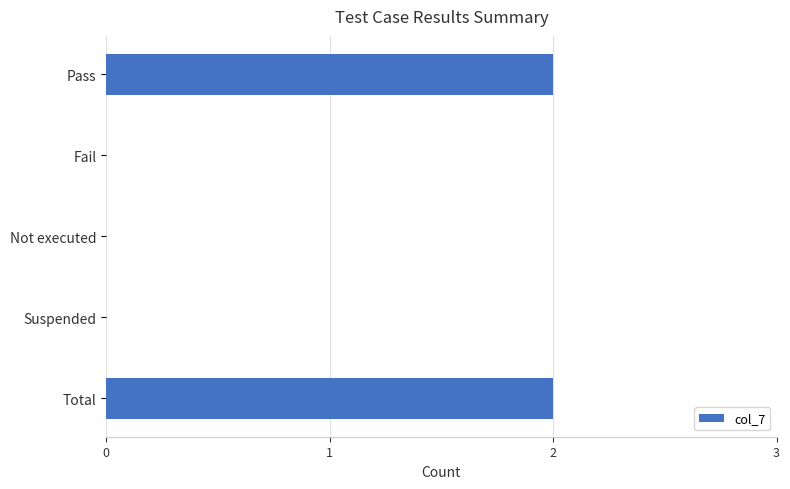

The chart shows a value of 0 at Not executed. True or false?

True